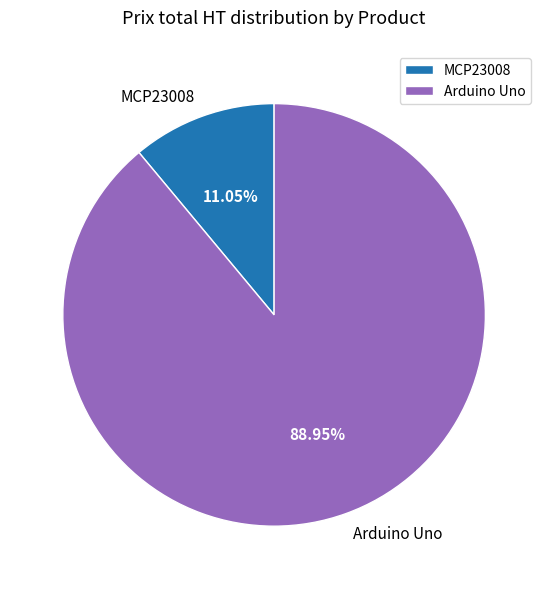

Which category accounts for the majority?

Arduino Uno